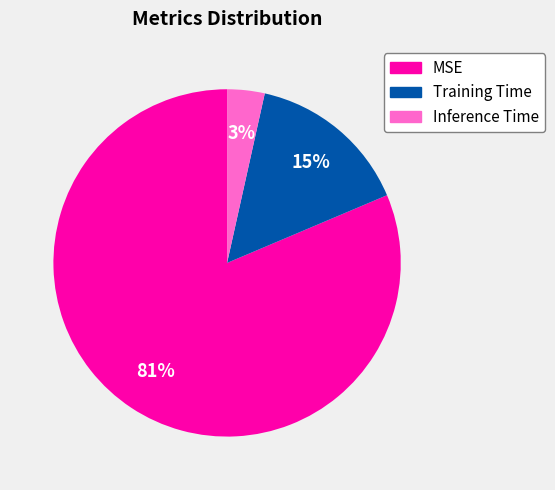

Combined, do Inference Time and MSE account for over 50%?

Yes